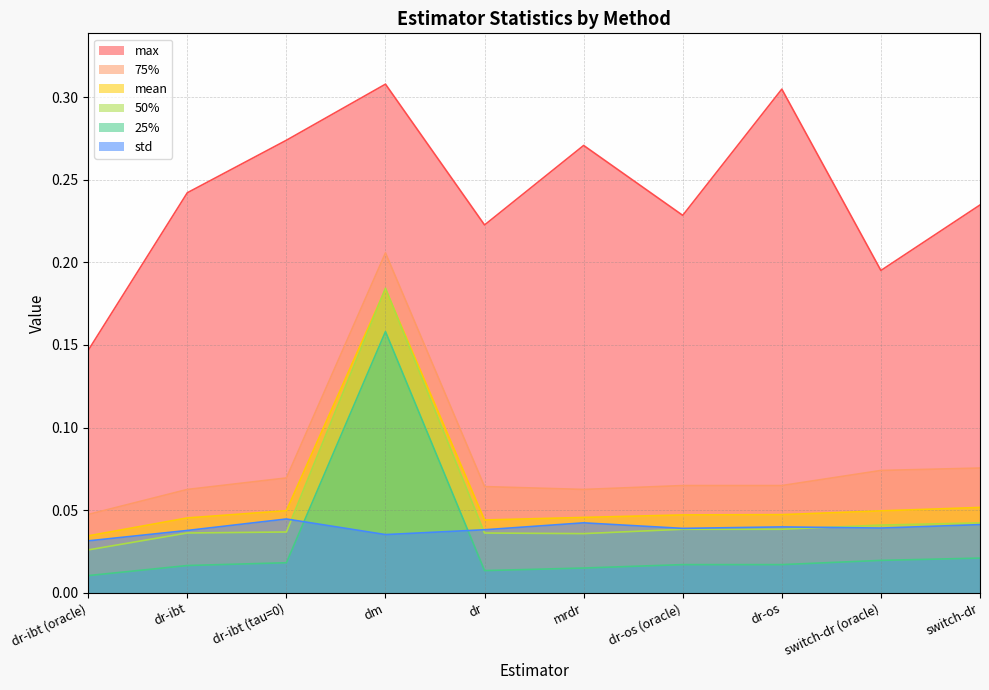

Which category has the highest value in the 25% series?

dm